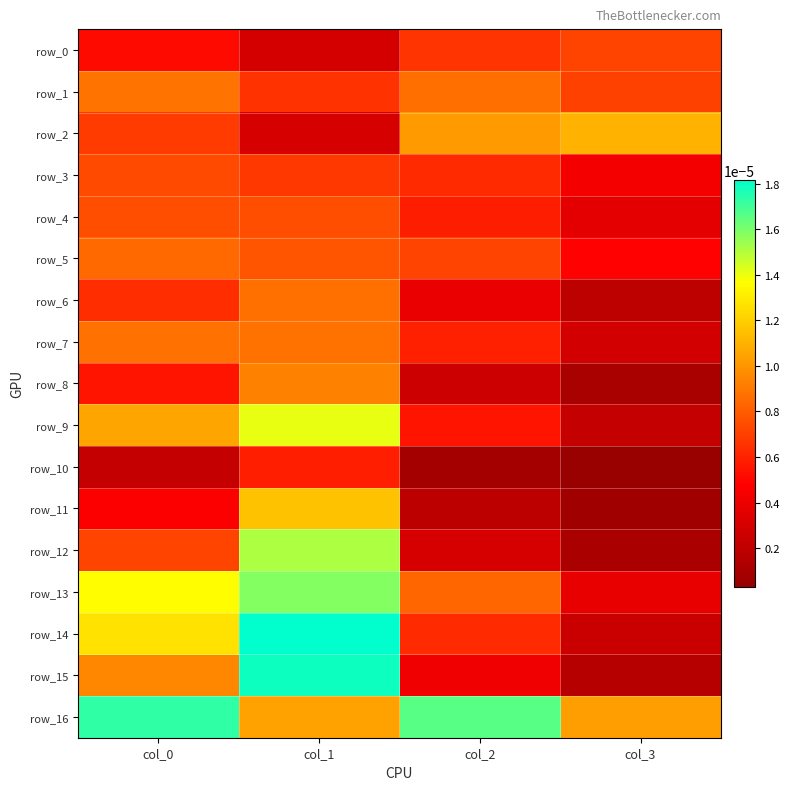

Is the value of row_16 at col_0 greater than the value of row_4 at col_1?

Yes